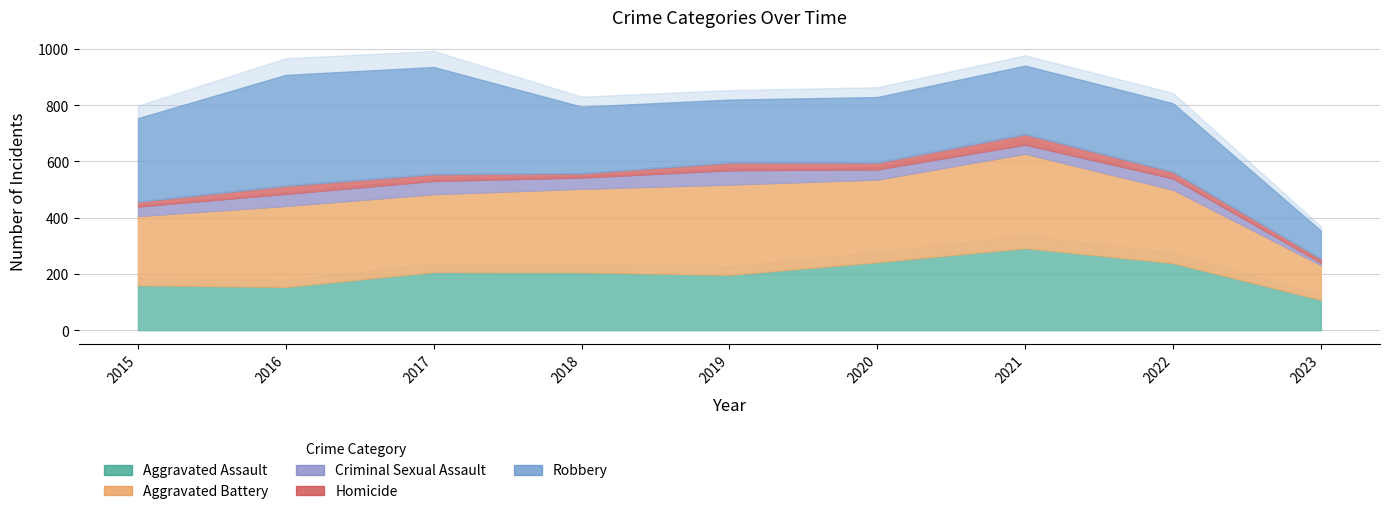

Which series has the widest spread of values?

Robbery